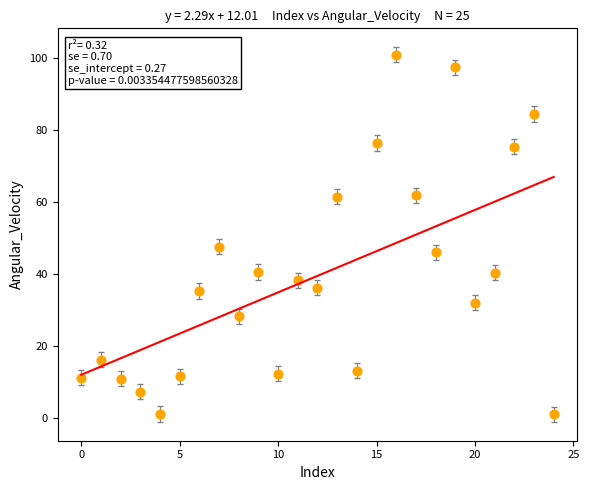

What Y value in the scatter plot is closest to 50?

47.5